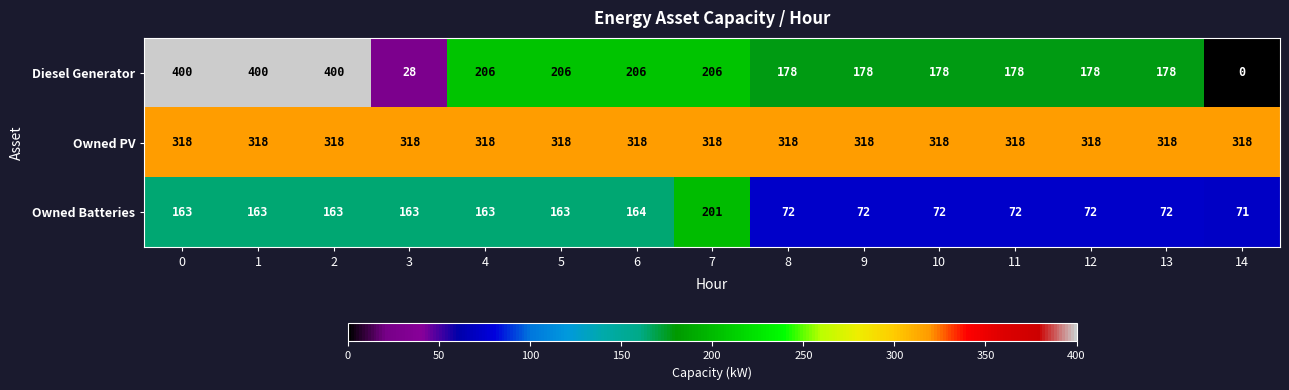

True or false: Owned Batteries has a value of 300 at 7.

False